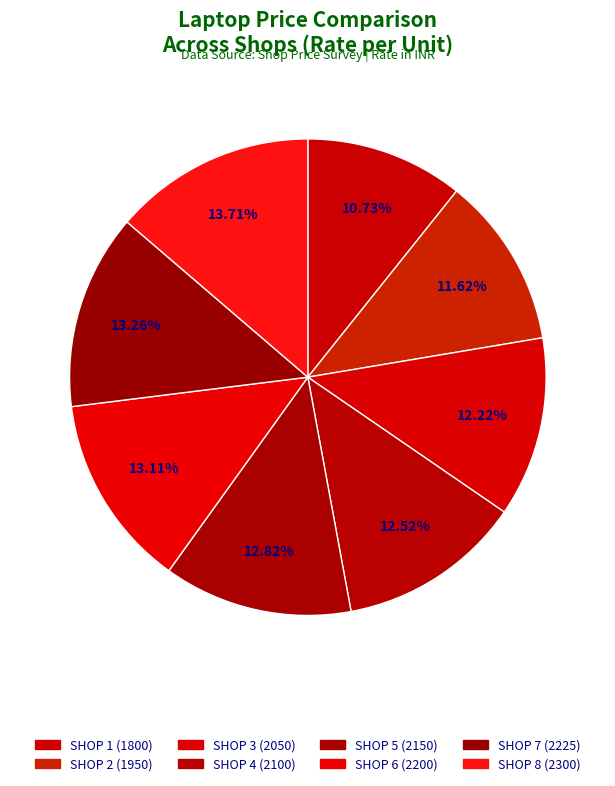

Rank the categories by value from lowest to highest.

SHOP 1, SHOP 2, SHOP 3, SHOP 4, SHOP 5, SHOP 6, SHOP 7, SHOP 8